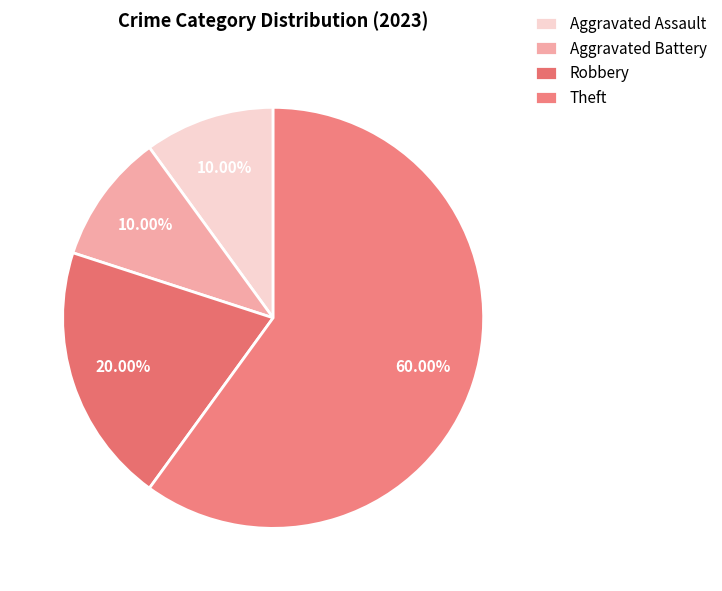

What percentage is the Aggravated Battery slice, to the nearest percent?

10%